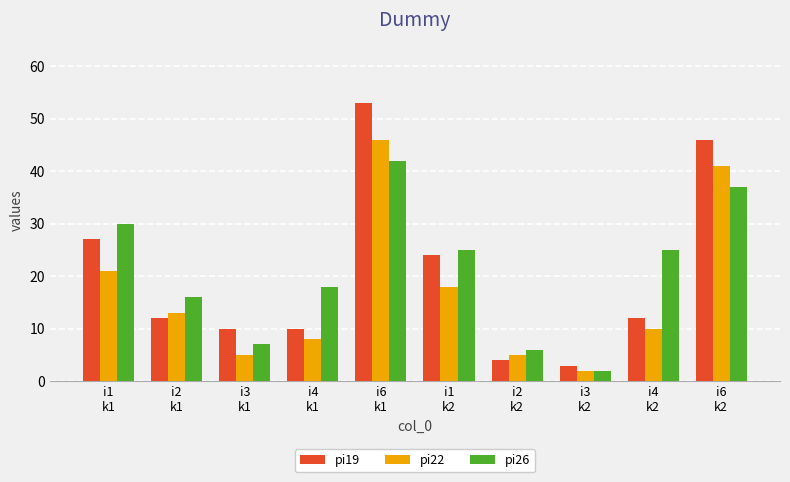

How many bars are there in total?

30